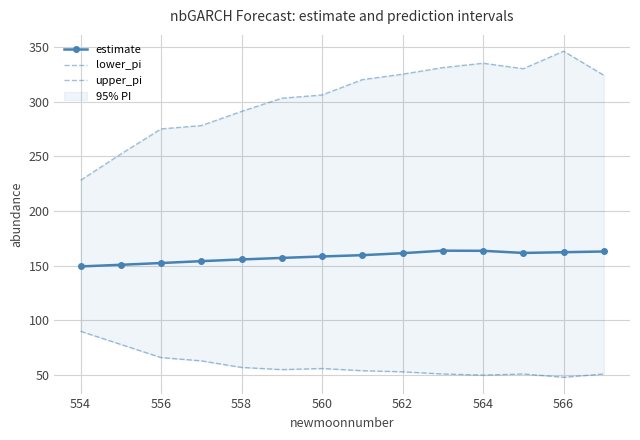

Is this an area chart (filled region under the line)?

No